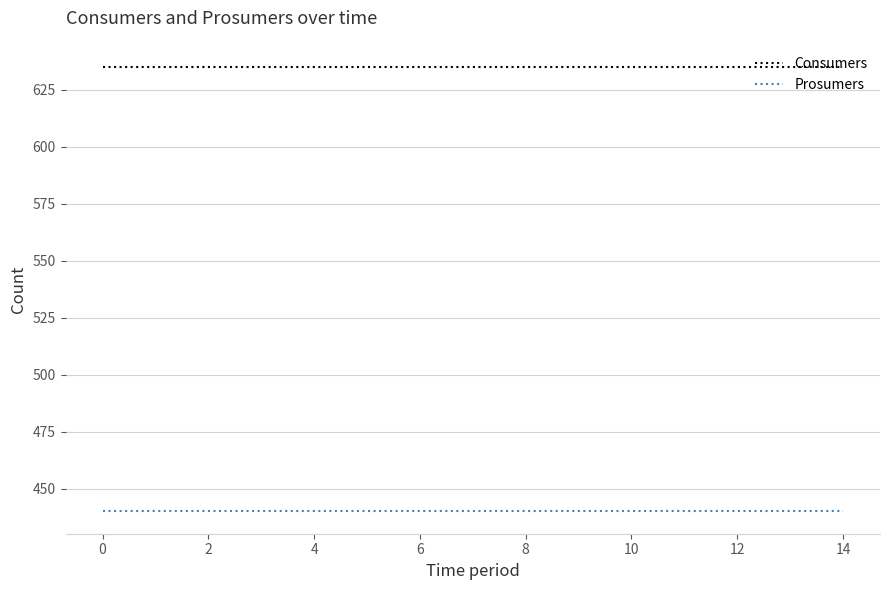

List the series in order of their overall mean, highest first.

Consumers, Prosumers